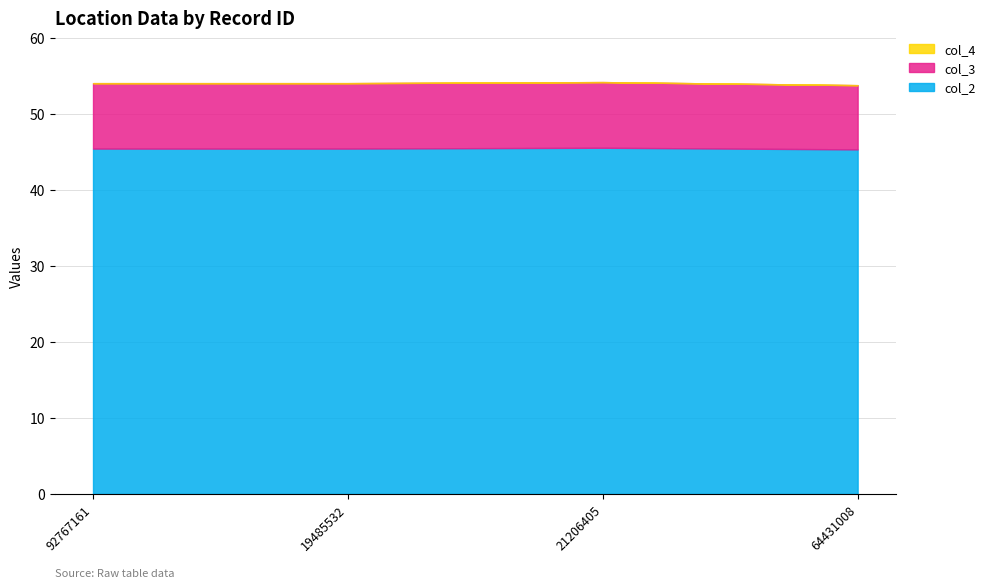

Read the col_2 value at 92767161.

45.4